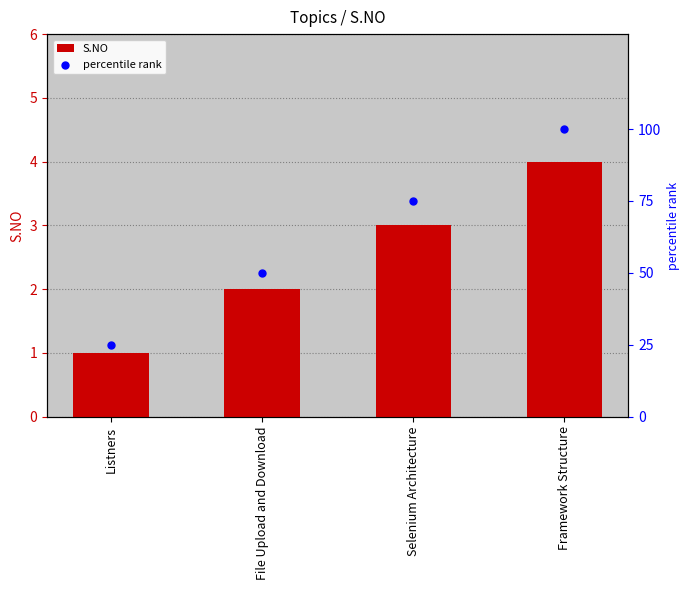

Which series contains the highest Y value?

percentile rank